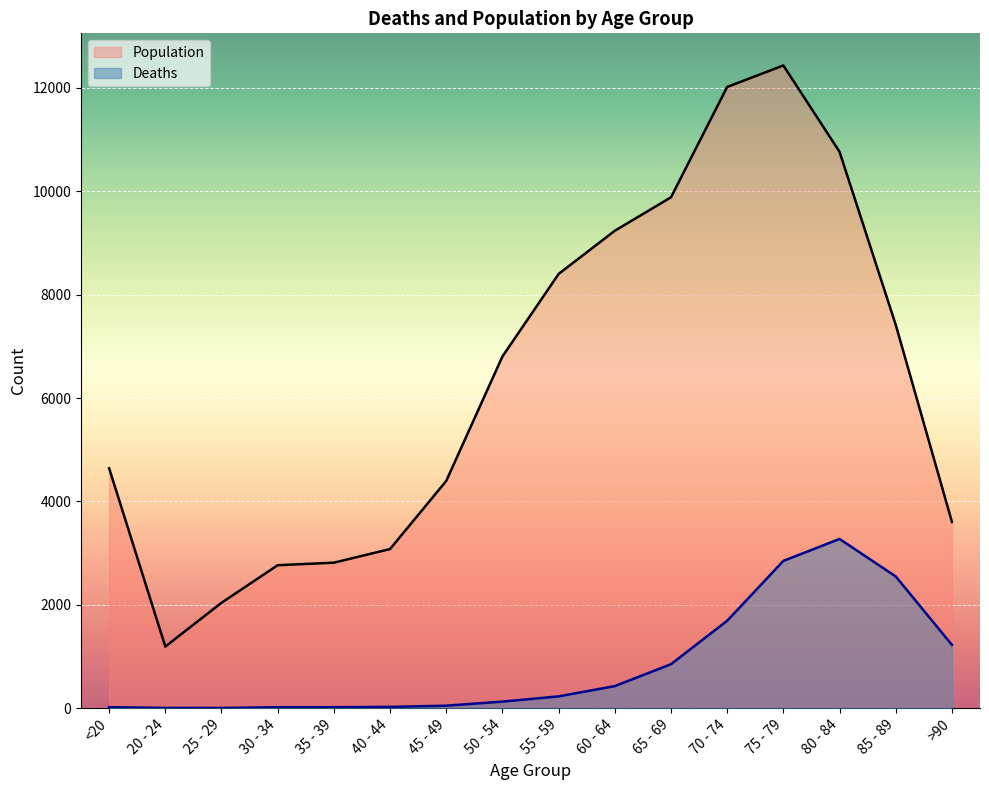

Where is the first local minimum for Population?

20 - 24